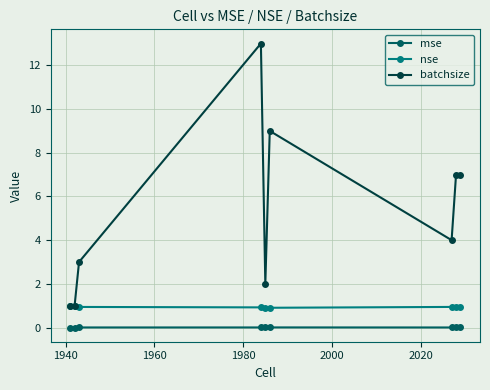

Which series has the largest range (max minus min)?

batchsize